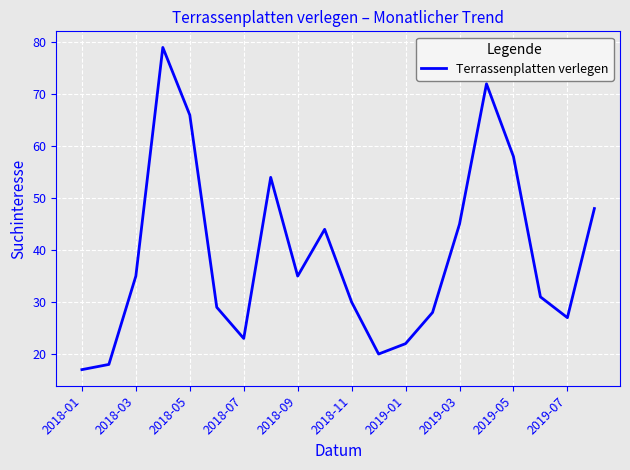

What is the minimum value shown in the chart?

17